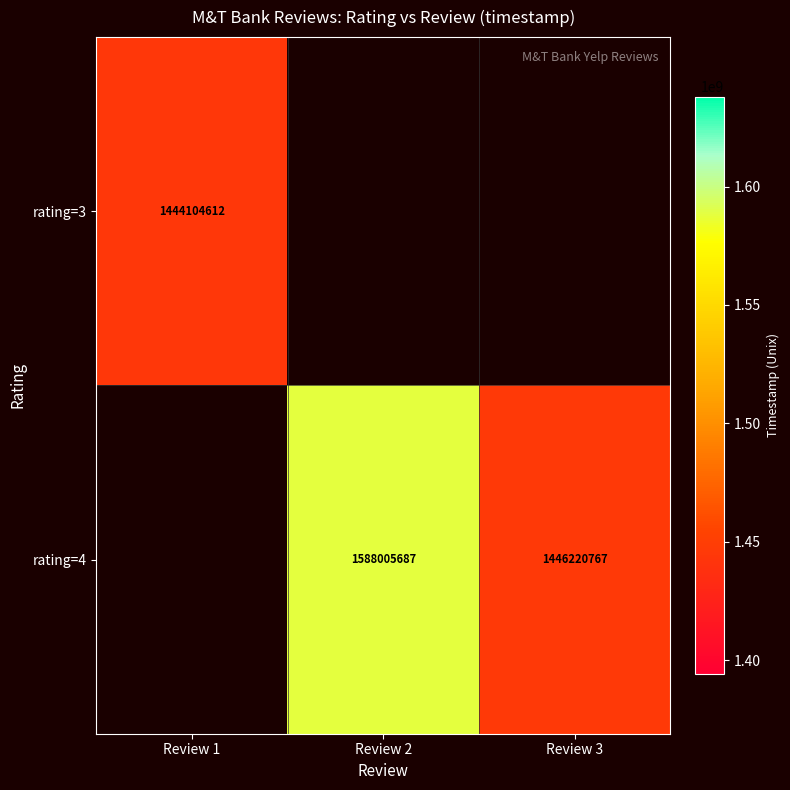

Between Review 1 and Review 3, which is larger?

Review 3